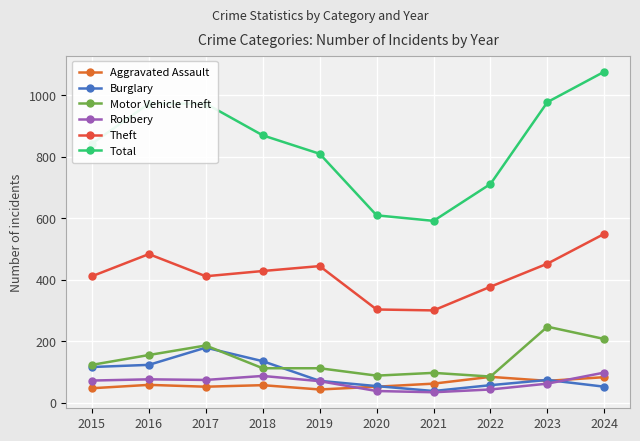

At how many categories does at least one series exceed 1005?

1